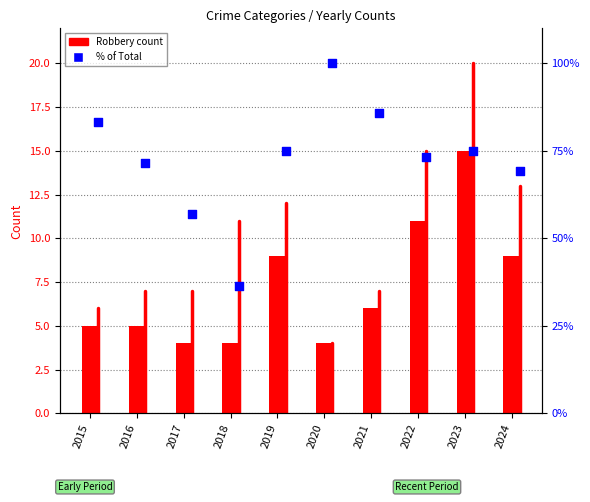

At which category is the sum across all series the highest?

2020